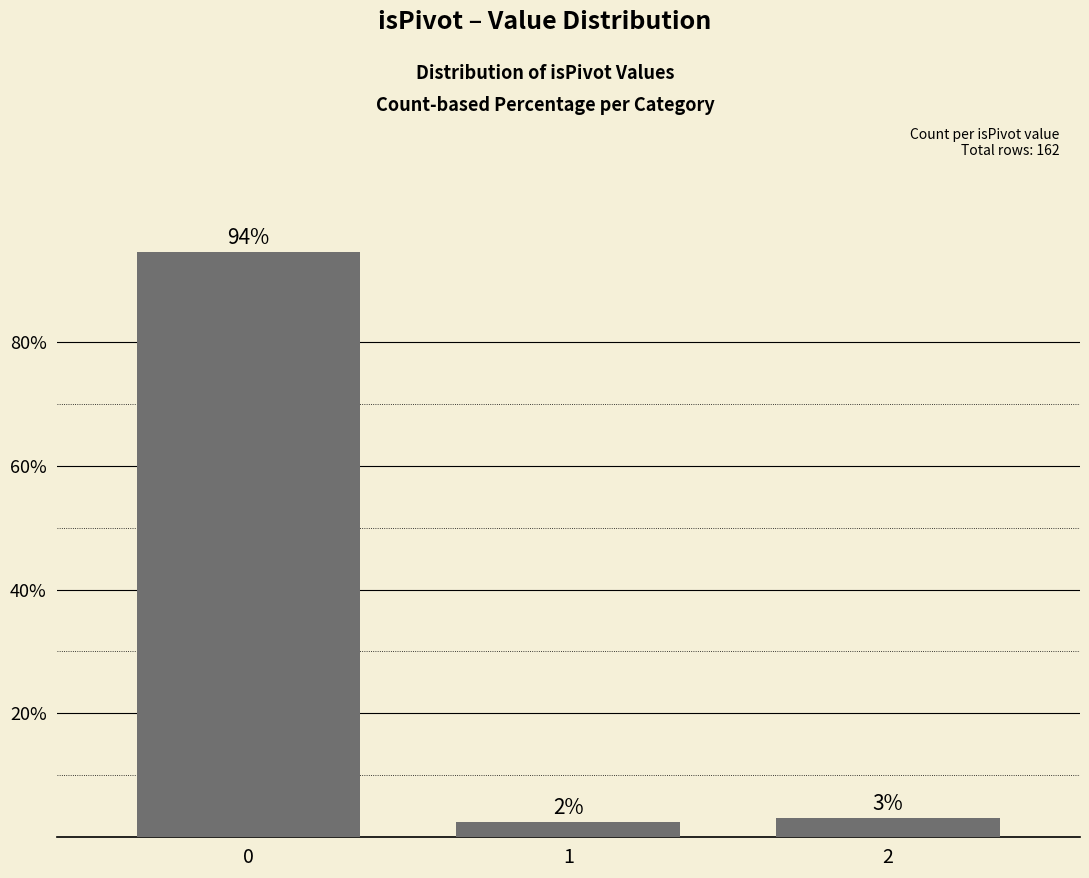

Are the bars horizontal?

No